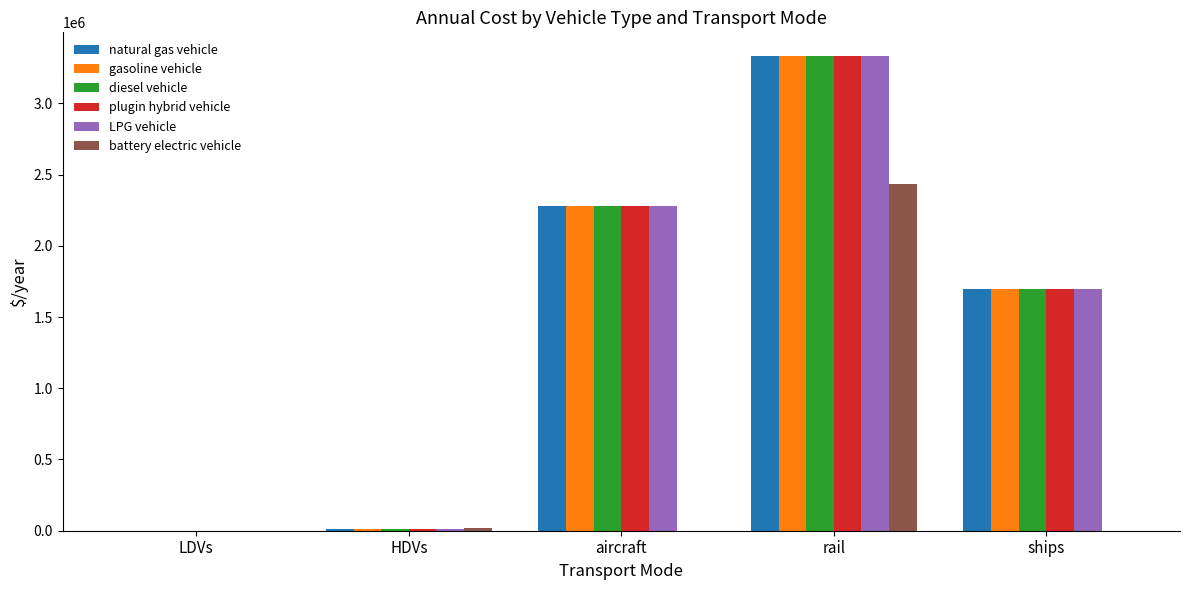

Is the value of gasoline vehicle at rail greater than the value of battery electric vehicle at HDVs?

Yes